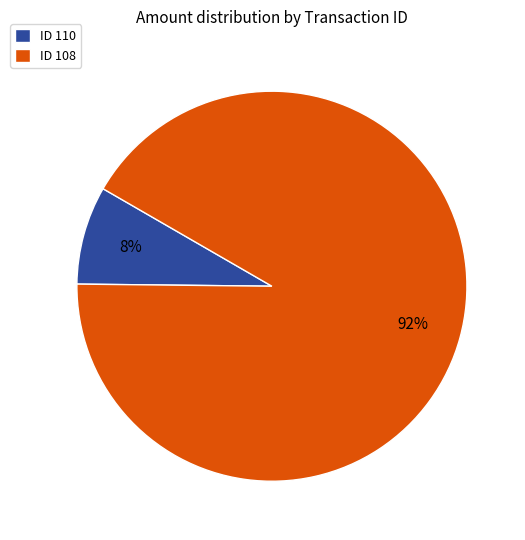

To the nearest percent, what is the difference between the largest and smallest slice percentages?

84%